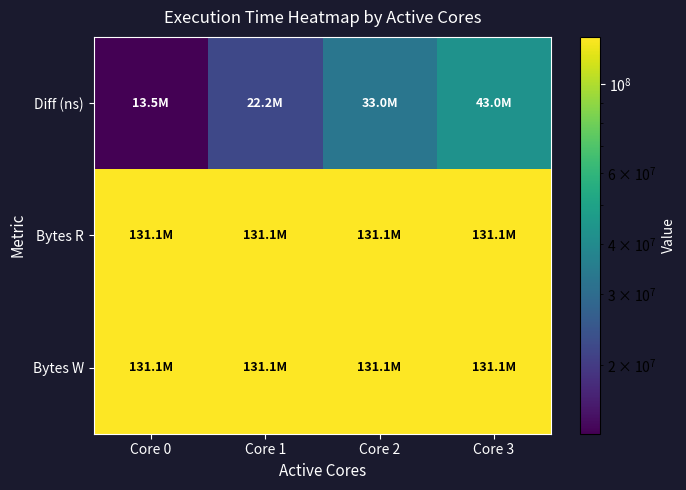

Reading left to right, list all the values displayed in this chart.

Diff (ns): Core 0=13497508	Core 1=22177866	Core 2=32983725	Core 3=43013788
Bytes R: Core 0=131072000	Core 1=131072000	Core 2=131072000	Core 3=131072000
Bytes W: Core 0=131072000	Core 1=131072000	Core 2=131072000	Core 3=131072000